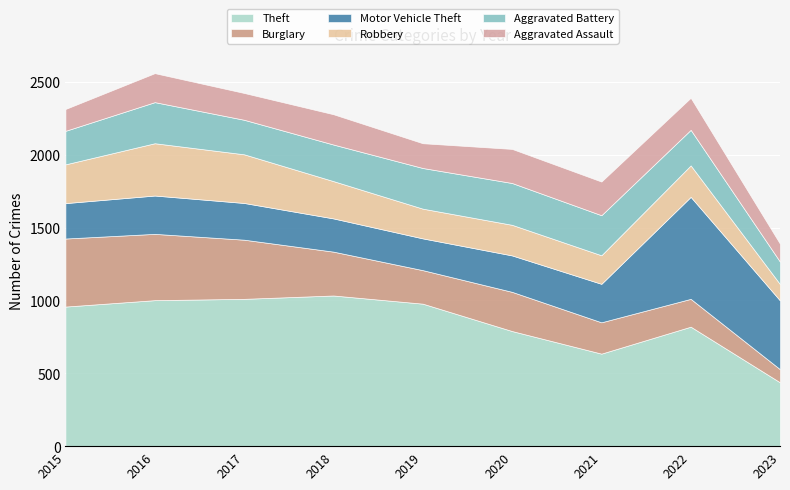

Which has a higher value, 2022 or 2023?

2022